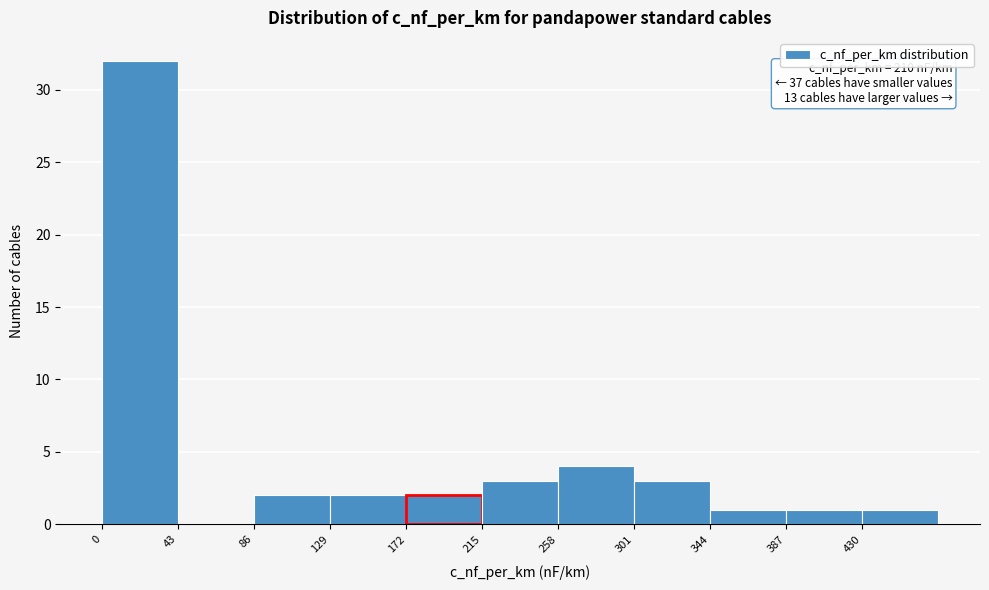

Which range on the x-axis has the tallest bar?

0 to 43